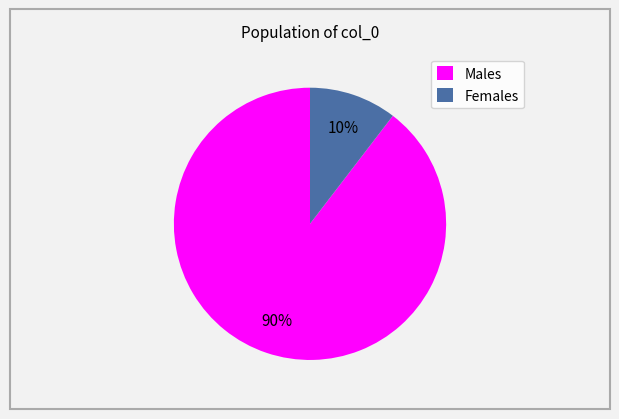

To the nearest percent, what is the combined percentage of Females and Males?

100%